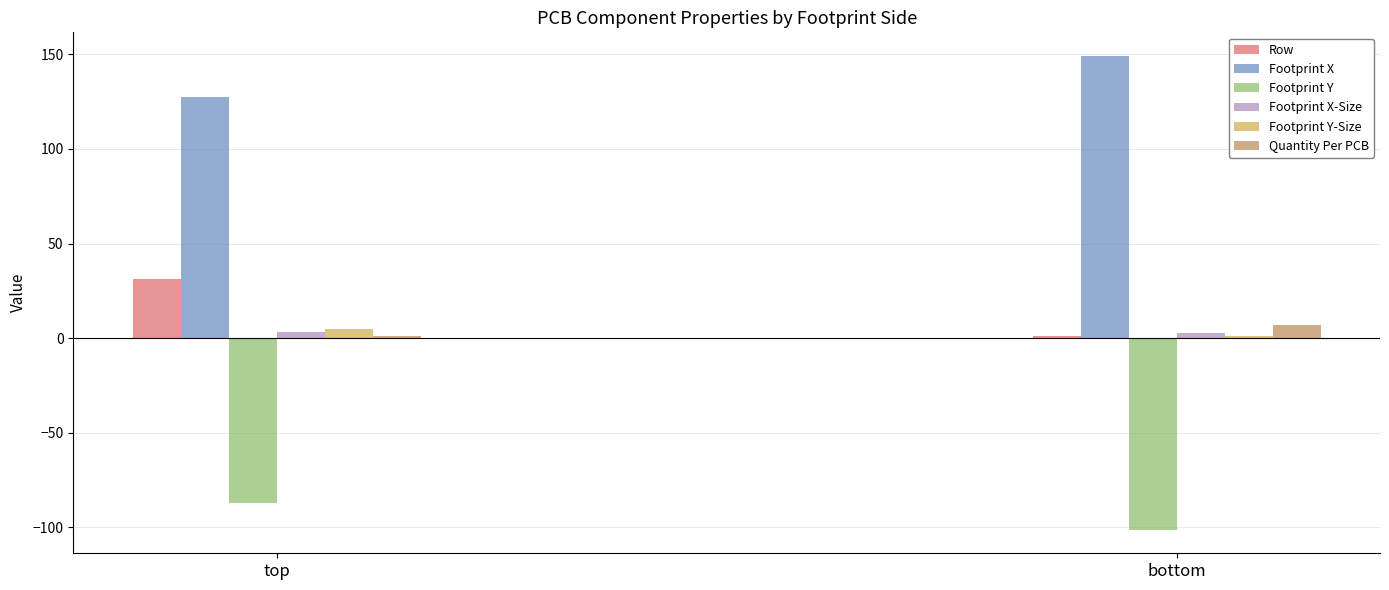

How many values in the Row series are below 31?

1